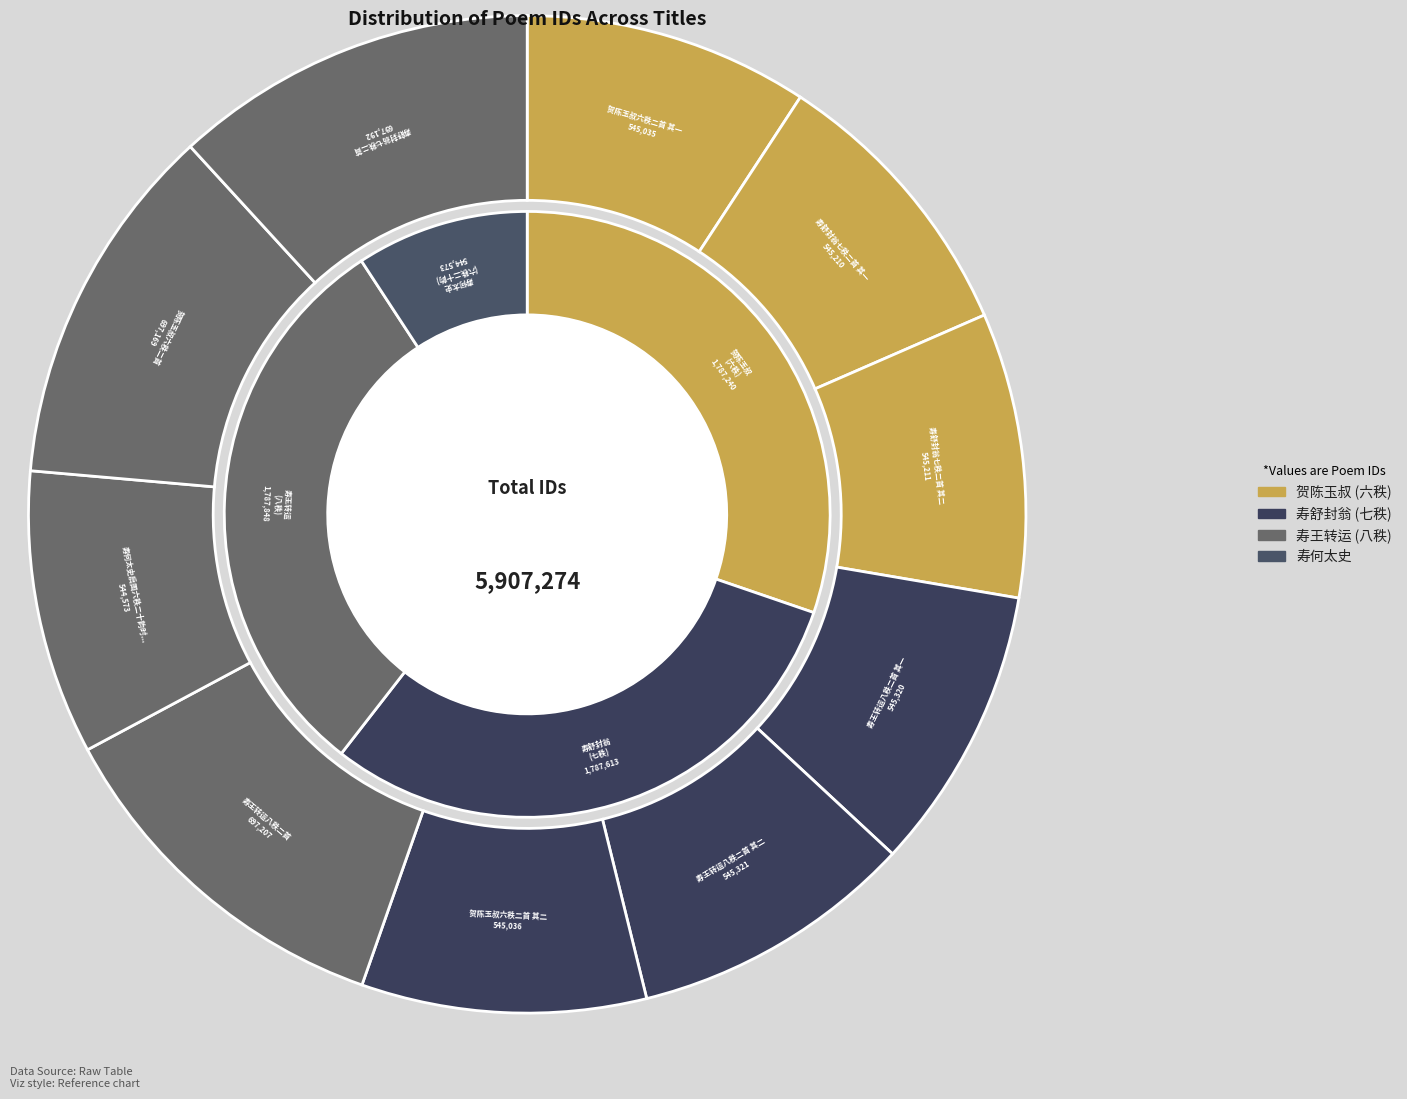

Which category has the biggest portion of the pie?

寿王转运八秩二首